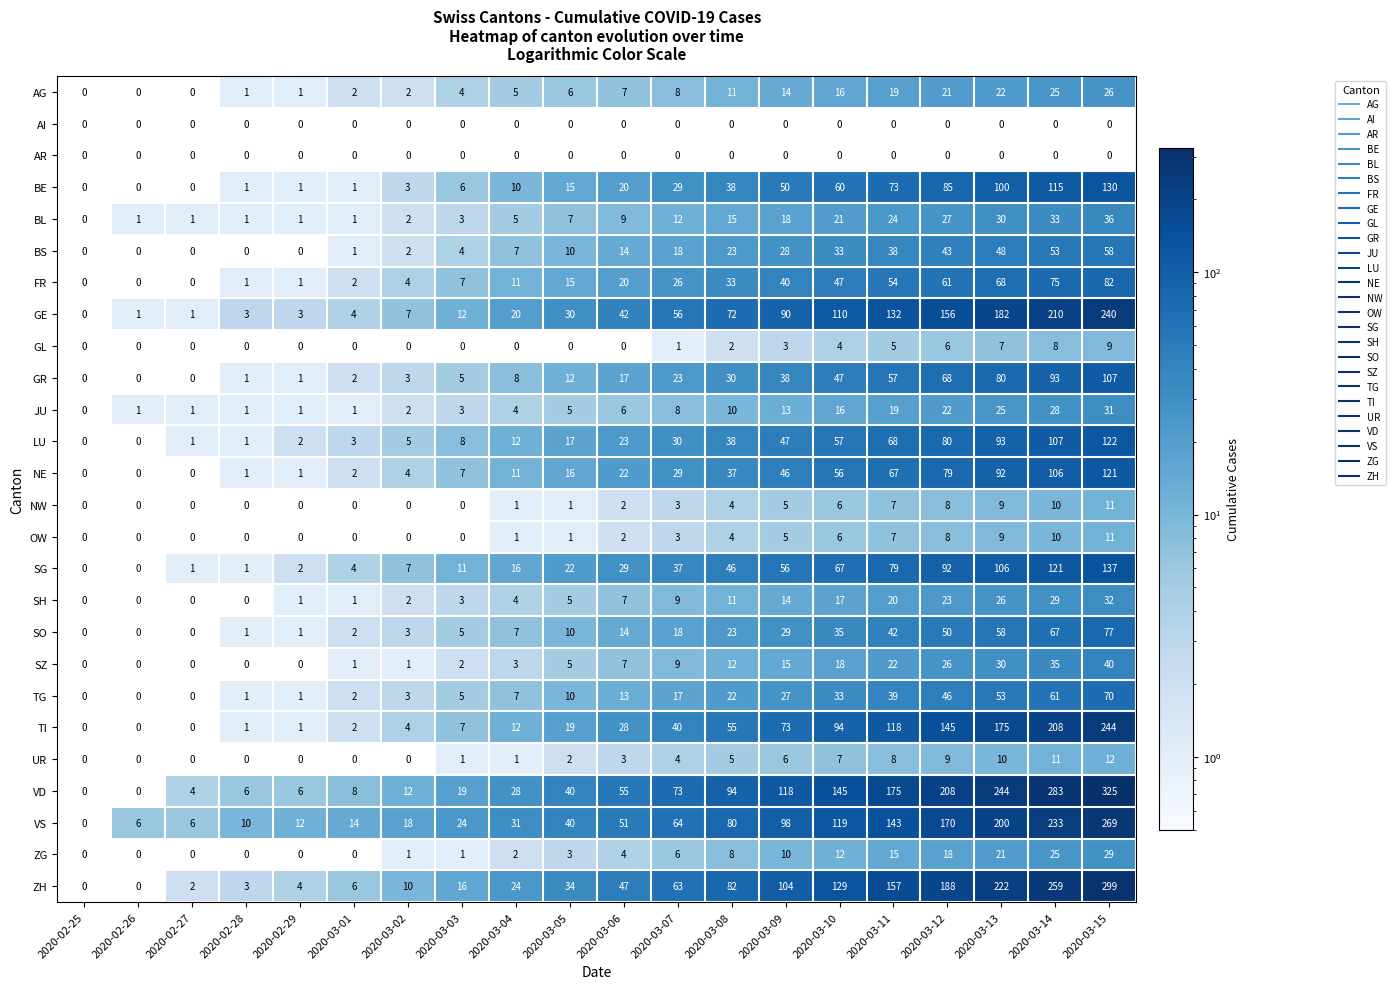

How many data points does each series have?

20